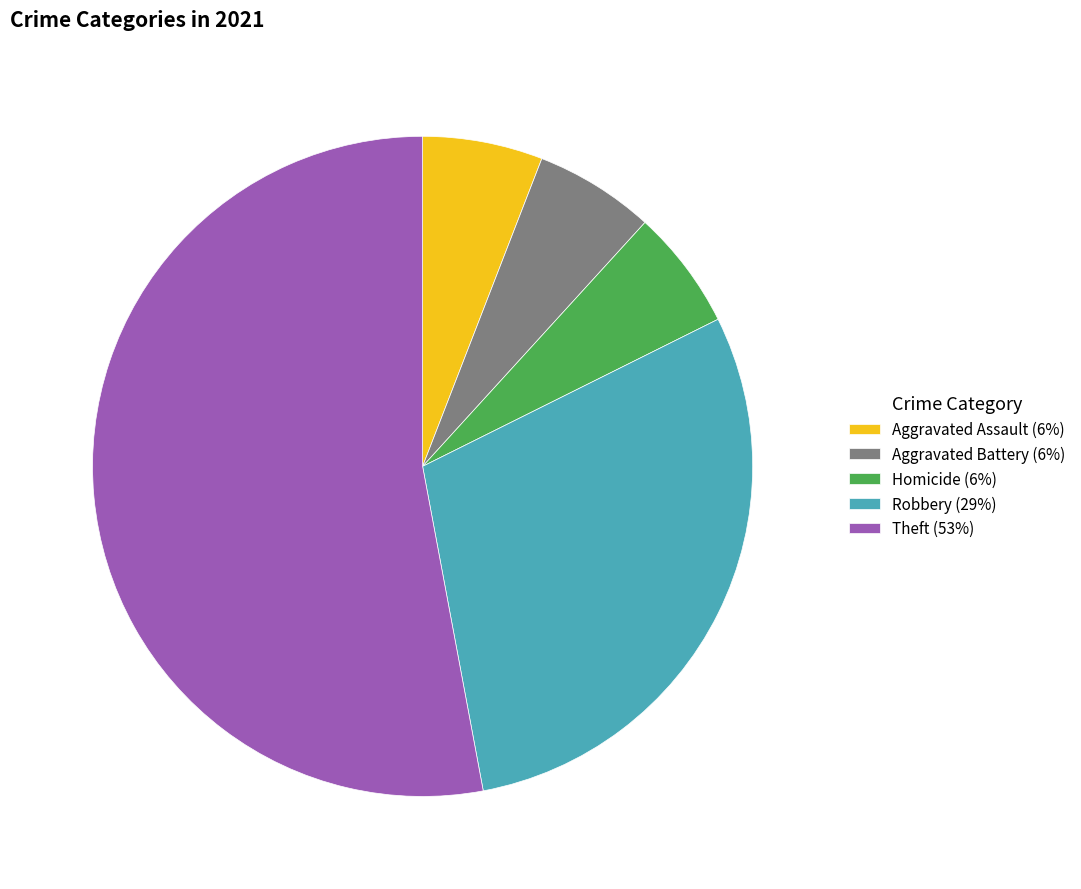

True or false: Aggravated Battery accounts for 6% of the total.

True